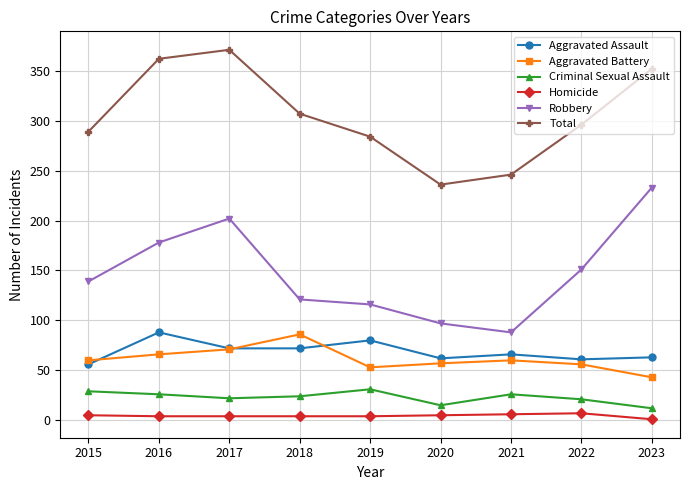

What are all the series names shown in the legend?

Aggravated Assault, Aggravated Battery, Criminal Sexual Assault, Homicide, Robbery, Total